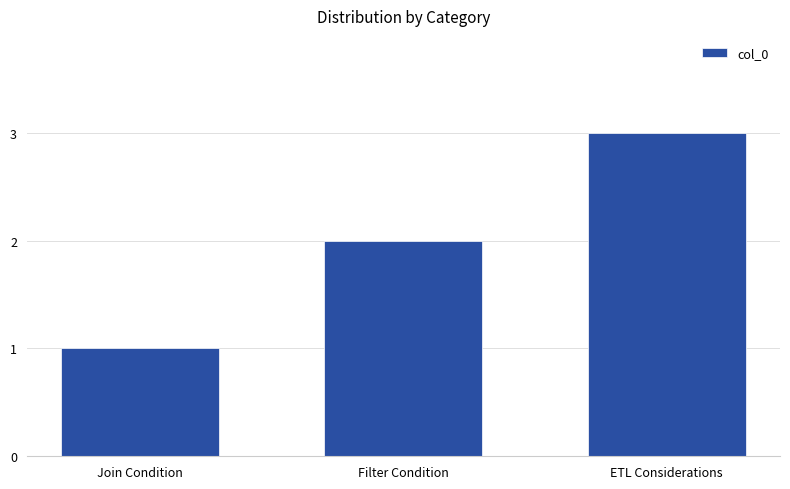

Reading left to right, transcribe all the data shown in this chart.

Join Condition=1	Filter Condition=2	ETL Considerations=3